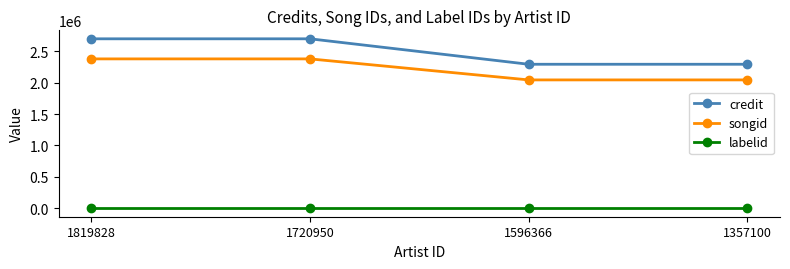

What is the difference between the maximum and second lowest values in the songid series?

334539